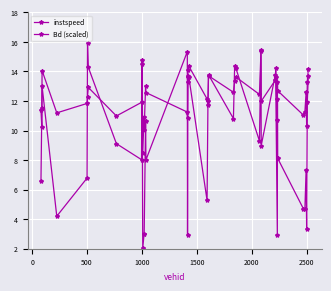

Which series has the widest spread of values?

Bd (scaled)